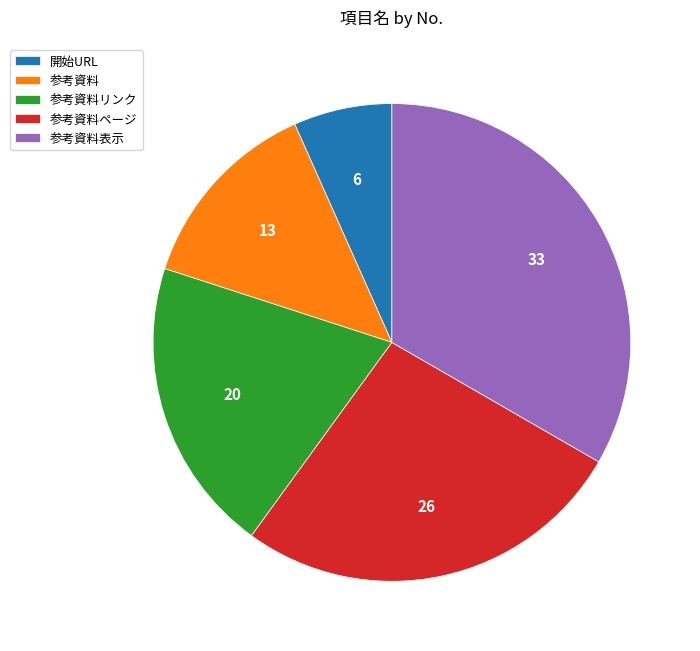

What is the largest slice in the pie chart?

参考資料表示